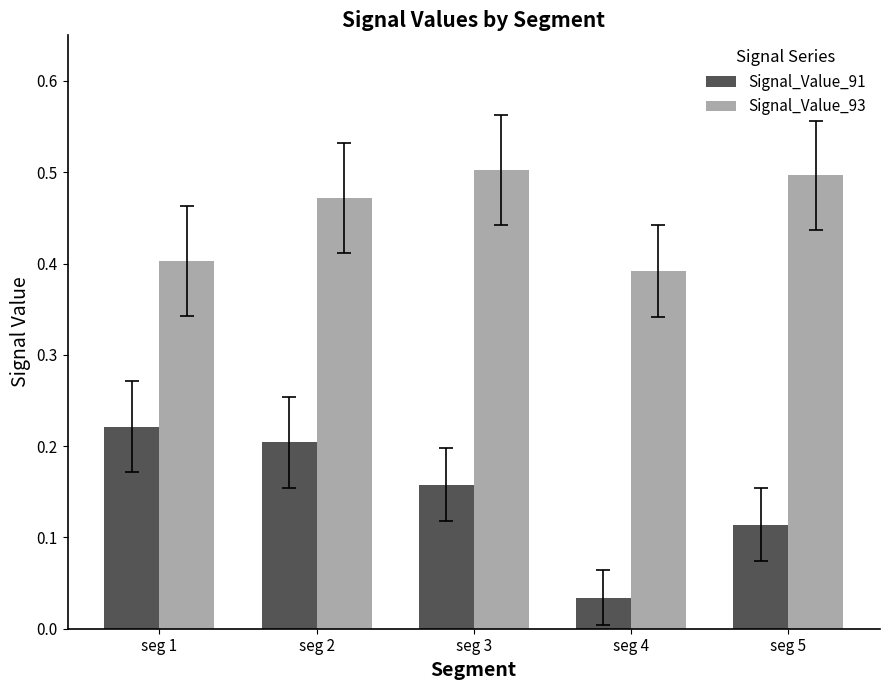

How many Signal_Value_91 values are between 0 and 1?

5